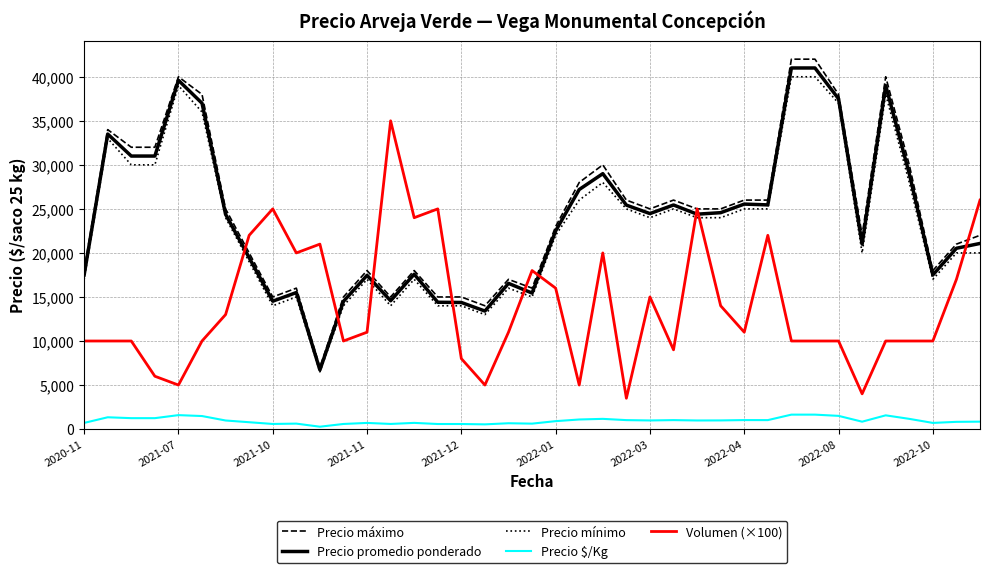

What is the maximum value shown in the chart?

42000